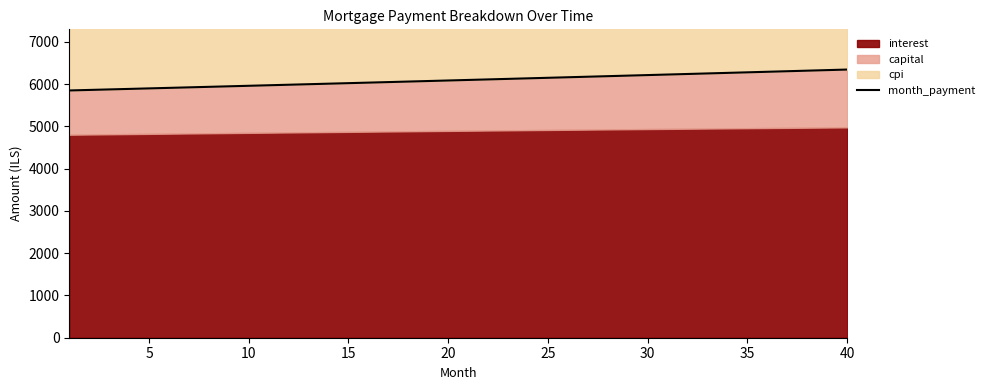

What is the maximum value shown in the chart?

6342.3